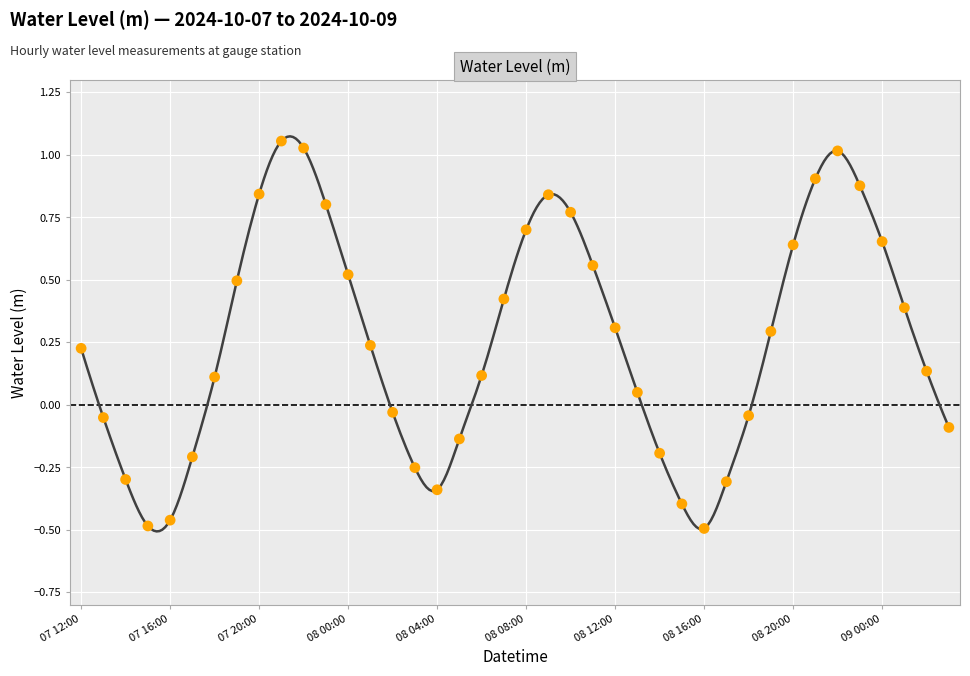

Between 08 07:00 and 08 06:00, which is larger?

08 07:00